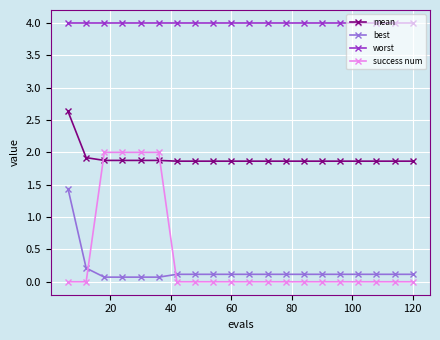

After their last crossing, which series has the higher values: mean or success num?

mean